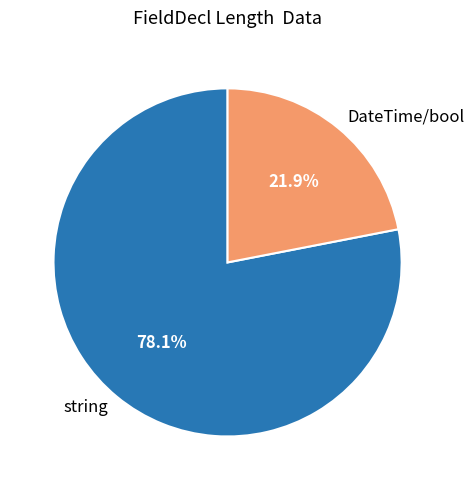

Rank the categories by value from lowest to highest.

DateTime/bool, string